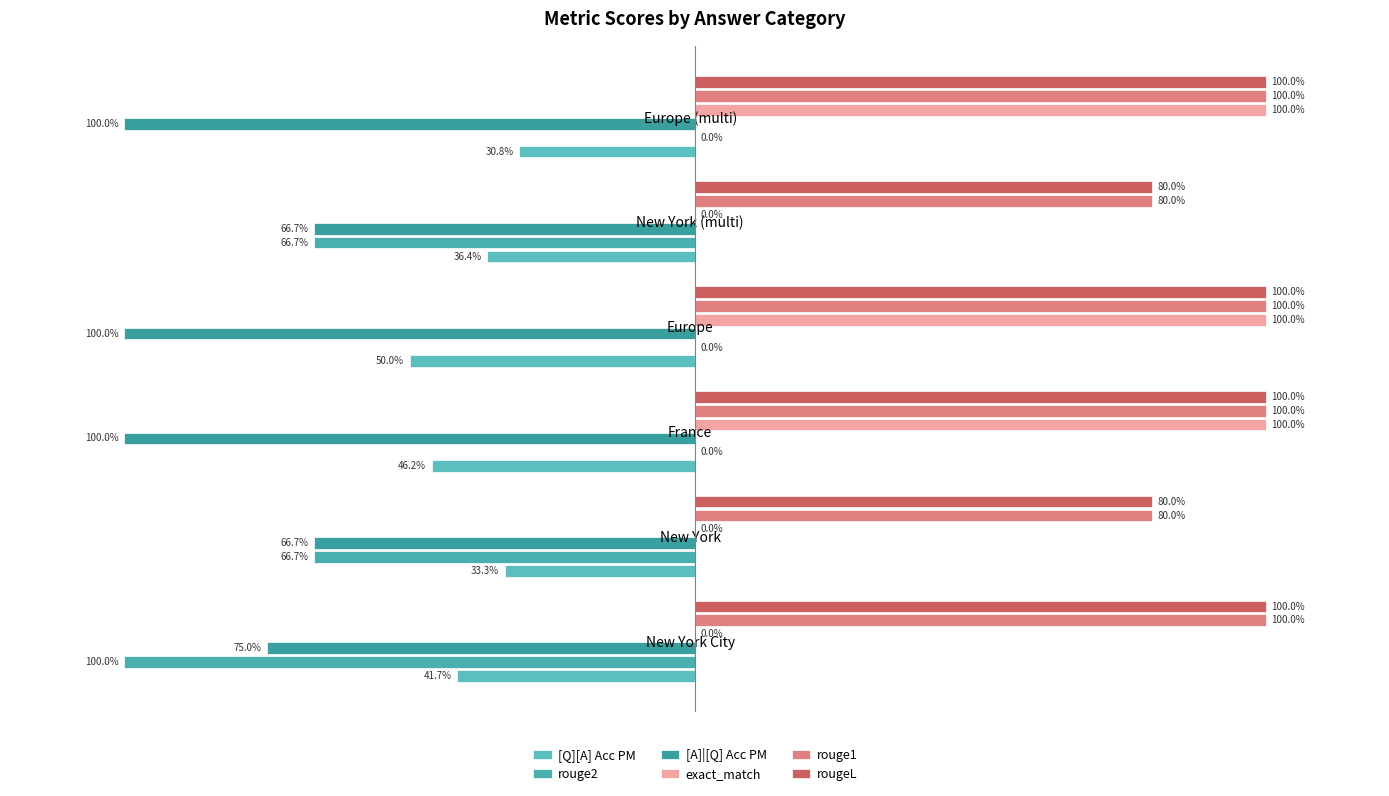

What is the difference between the maximum and minimum values in the rouge1 series?

0.2